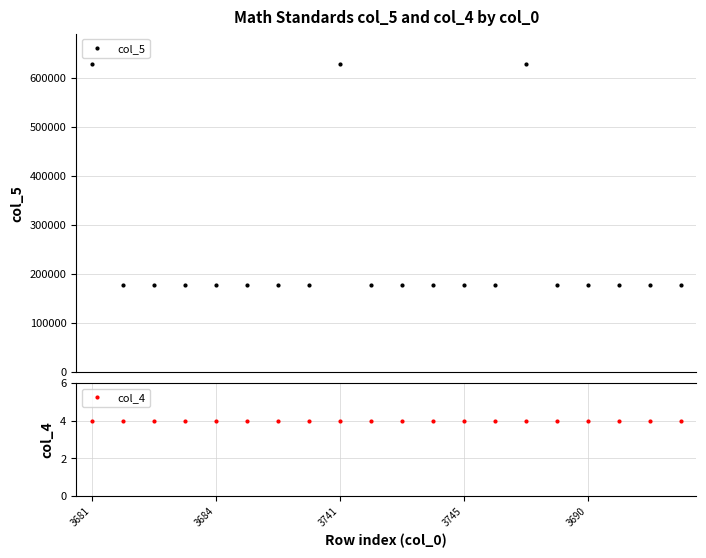

What are all the series names shown in the legend?

col_5, col_4